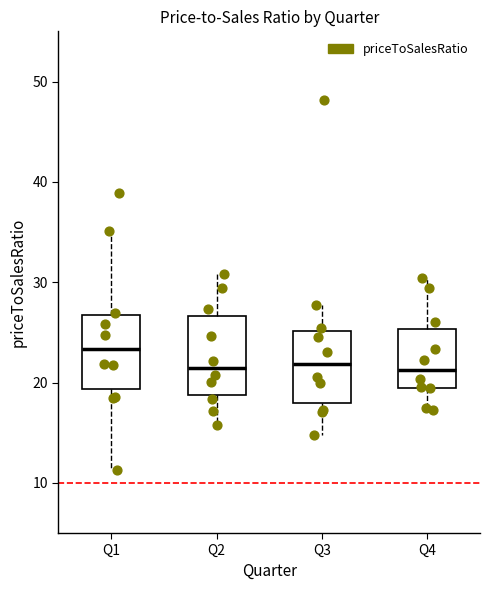

Which box's median line is the highest?

Q1